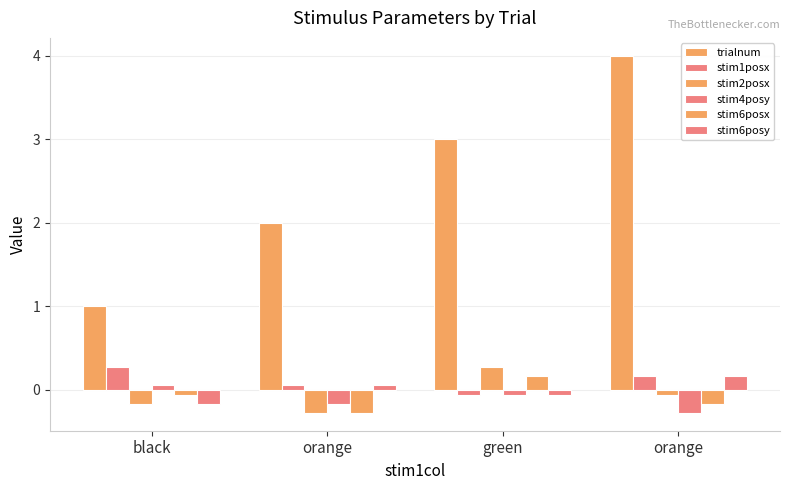

How many distinct data groups are displayed?

6